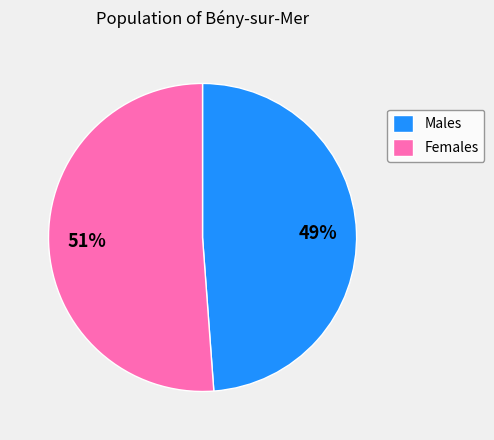

Is it true that Females is 51% of the pie?

True